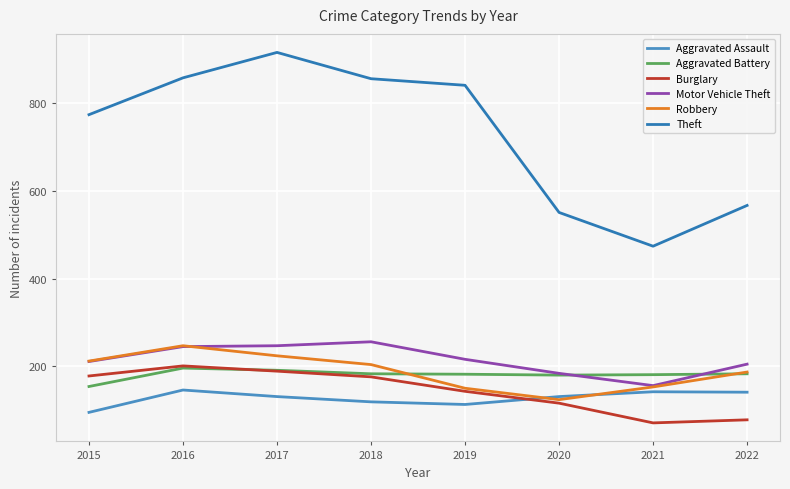

What is the greatest value displayed?

916